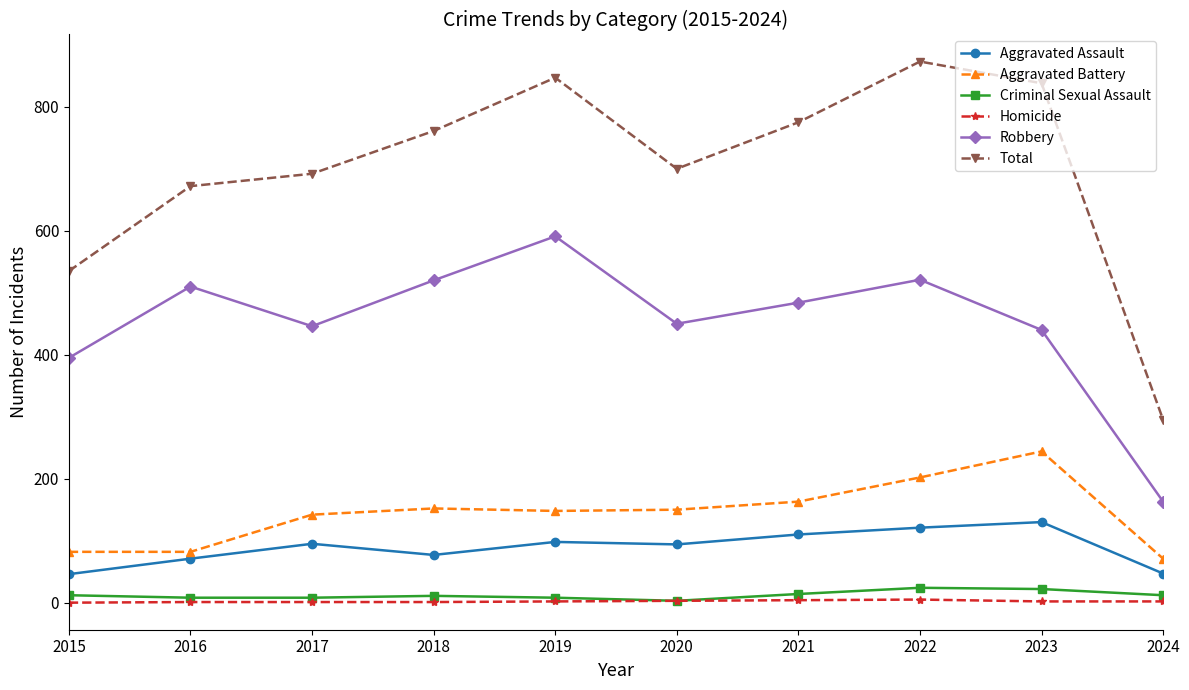

Is it true that Robbery equals 878 at 2016?

False